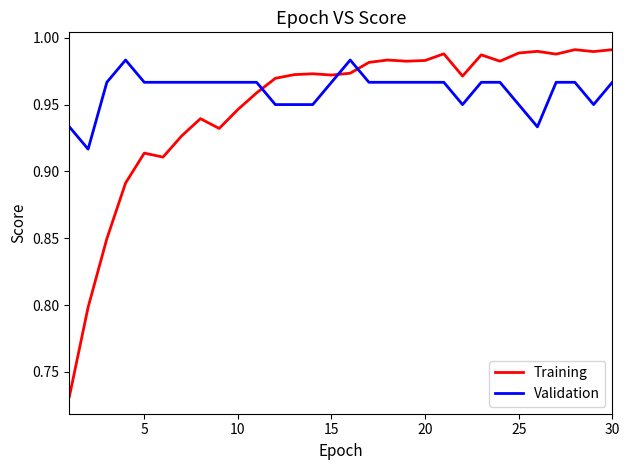

Which series has the widest spread of values?

Training